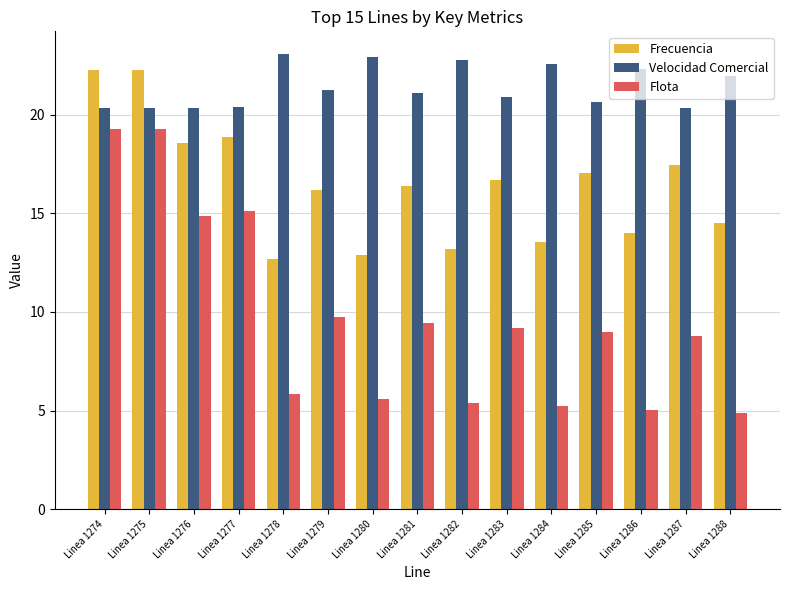

What is the highest value of the Frecuencia series?

22.3